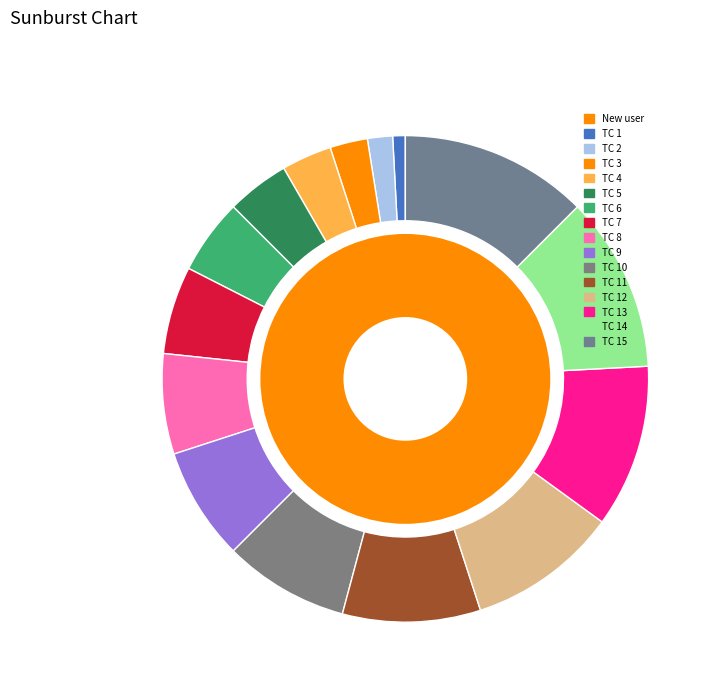

To the nearest percent, what is the difference between the largest and smallest slice percentages?

12%